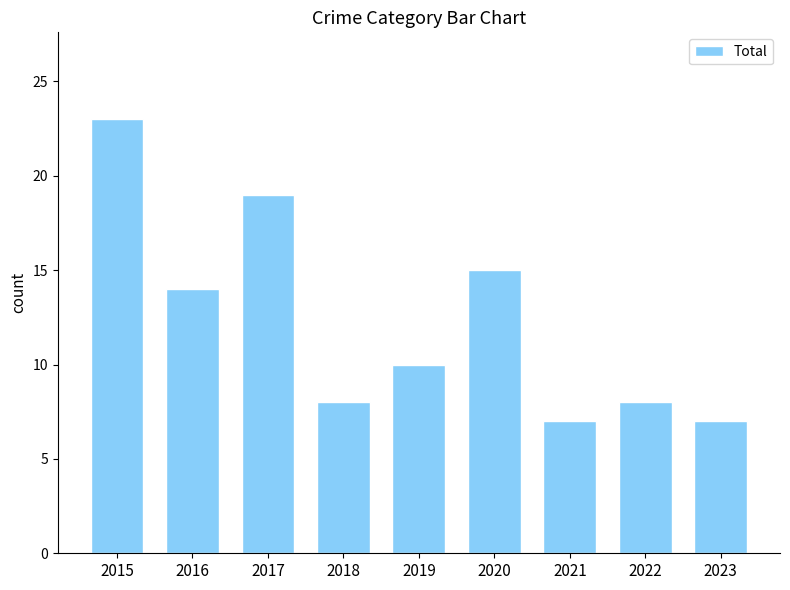

True or false: the data shows 7 at 2020.

False